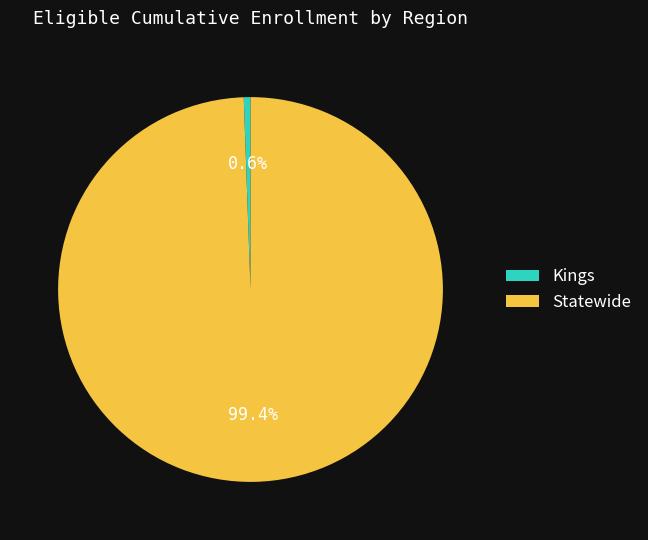

True or false: Statewide accounts for 85% of the total.

False